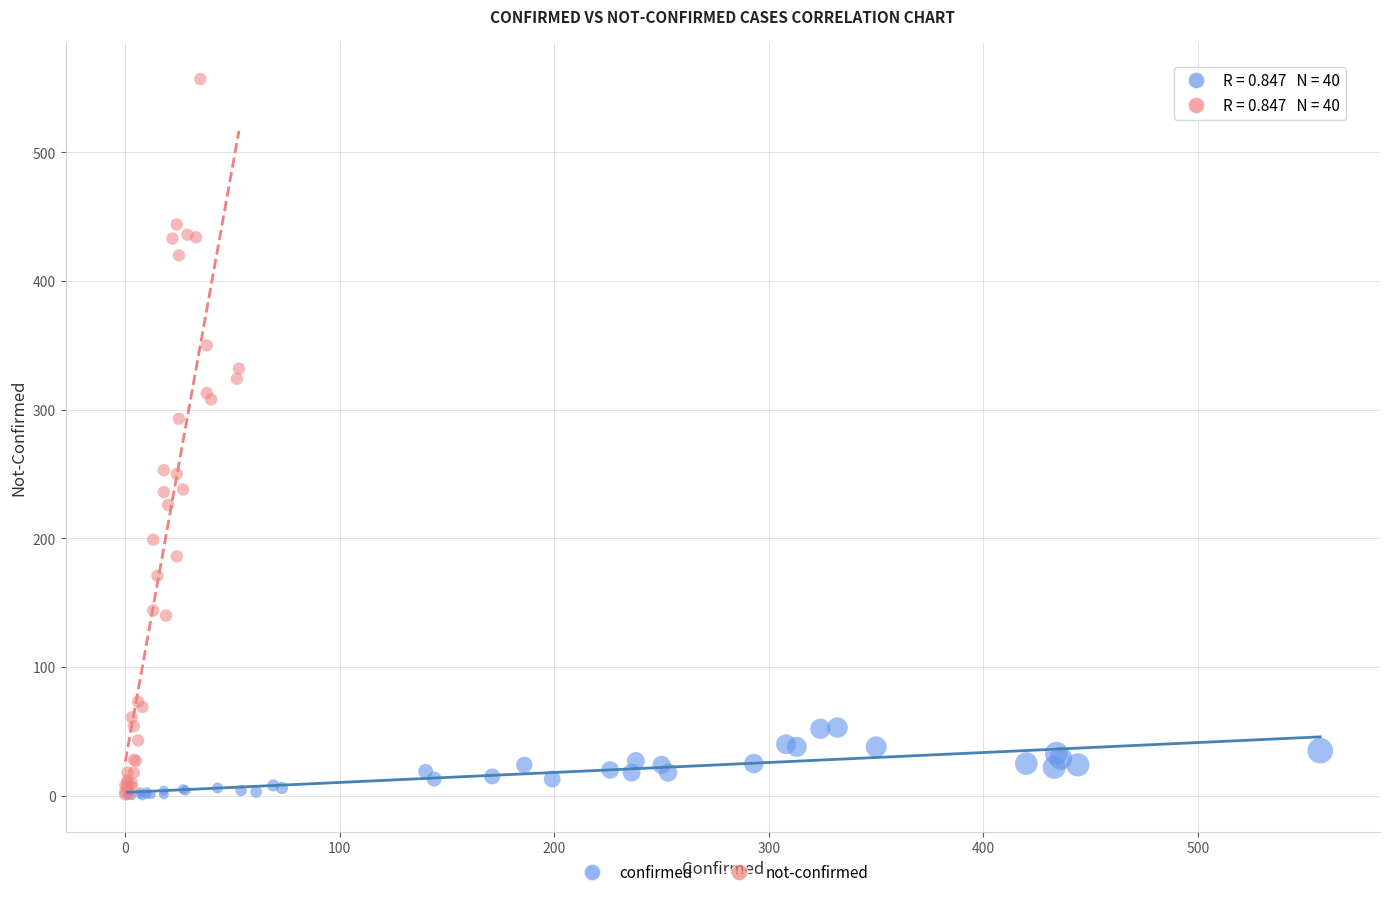

Which series has the largest Y range (max minus min)?

not-confirmed